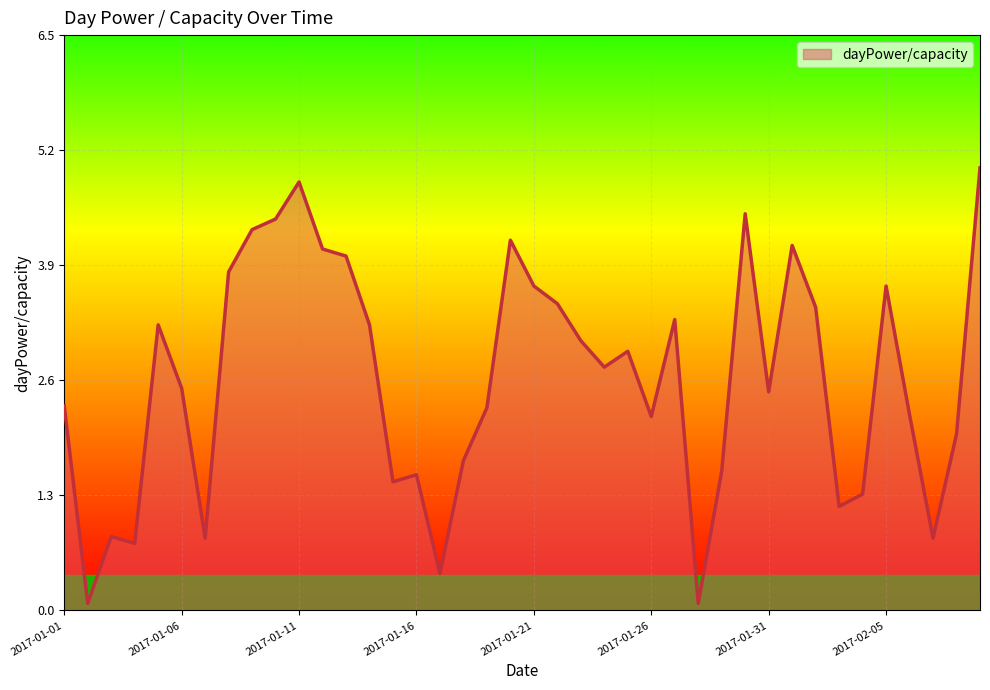

What is the maximum value shown in the chart?

5.0